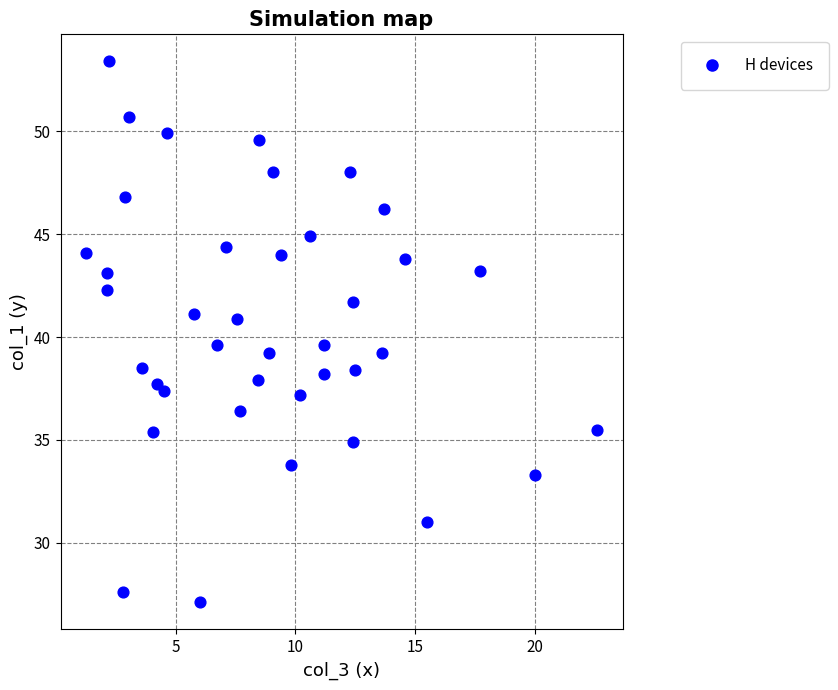

What is the range of X values (max minus min)?

21.3